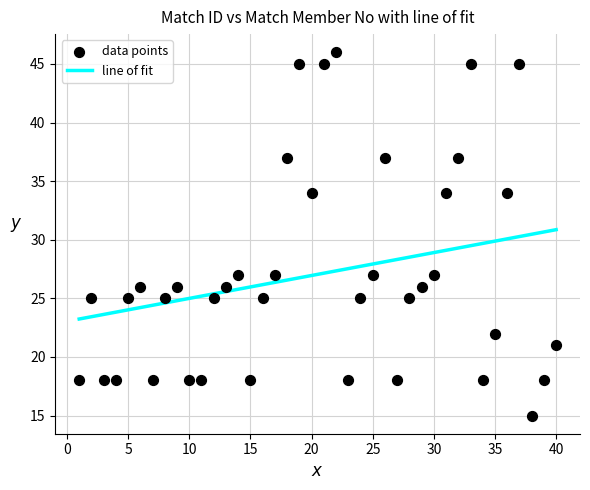

What is the range of Y values (max minus min)?

31